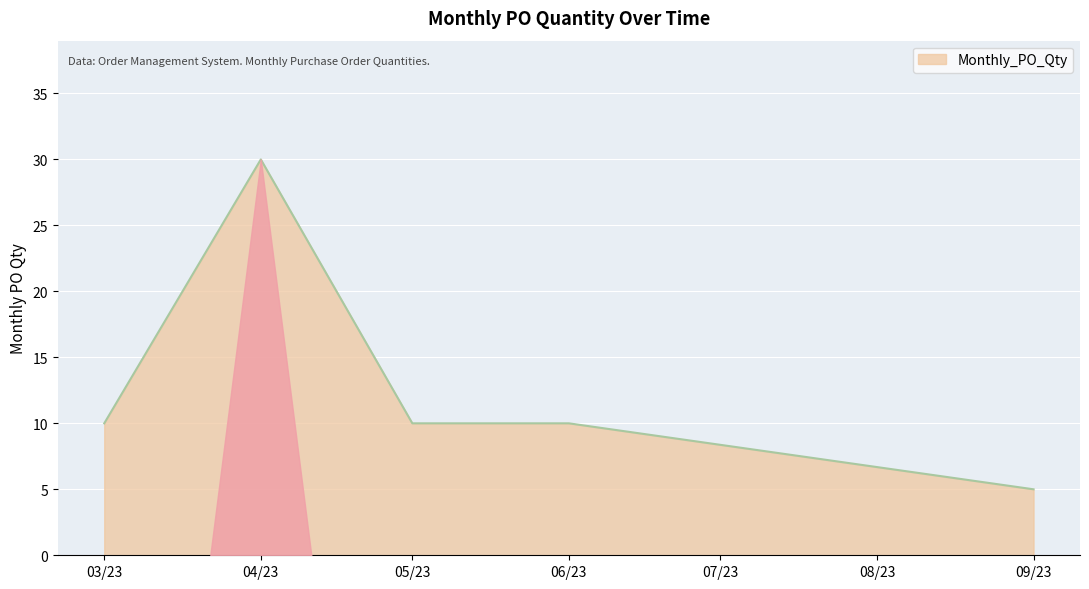

The chart shows a value of 7 at 09/23. True or false?

False